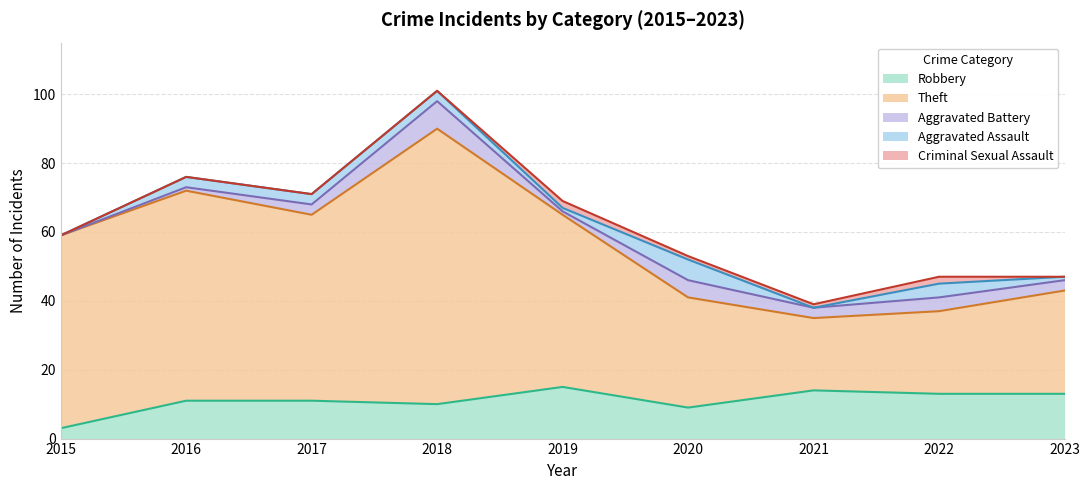

Reading right to left, extract all data points from this chart.

Robbery: 13	13	14	9	15	10	11	11	3
Theft: 30	24	21	32	50	80	54	61	56
Aggravated Battery: 3	4	3	5	1	8	3	1	0
Aggravated Assault: 1	4	0	6	1	3	3	3	0
Criminal Sexual Assault: 0	2	1	1	2	0	0	0	0